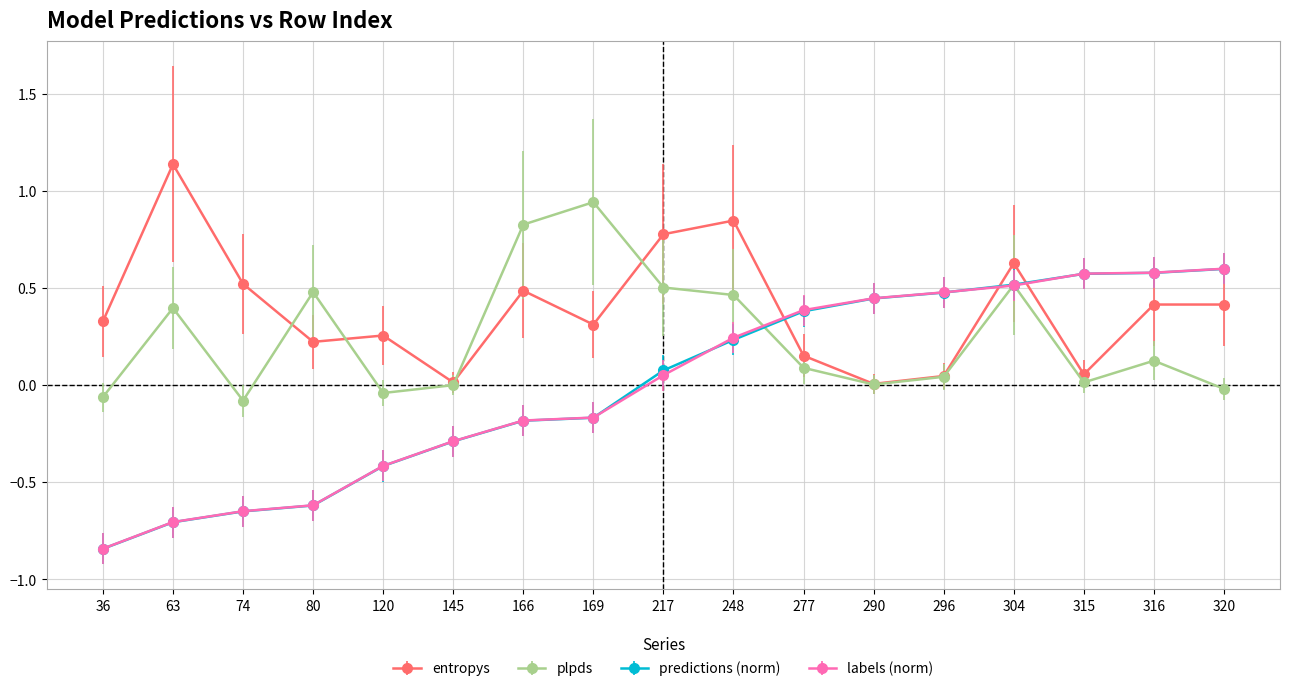

True or false: plpds has more than 2 interior local peaks.

True